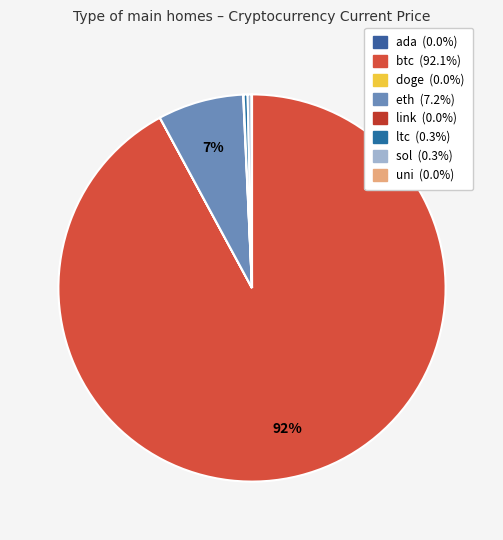

Combined, do btc and eth account for over 50%?

Yes